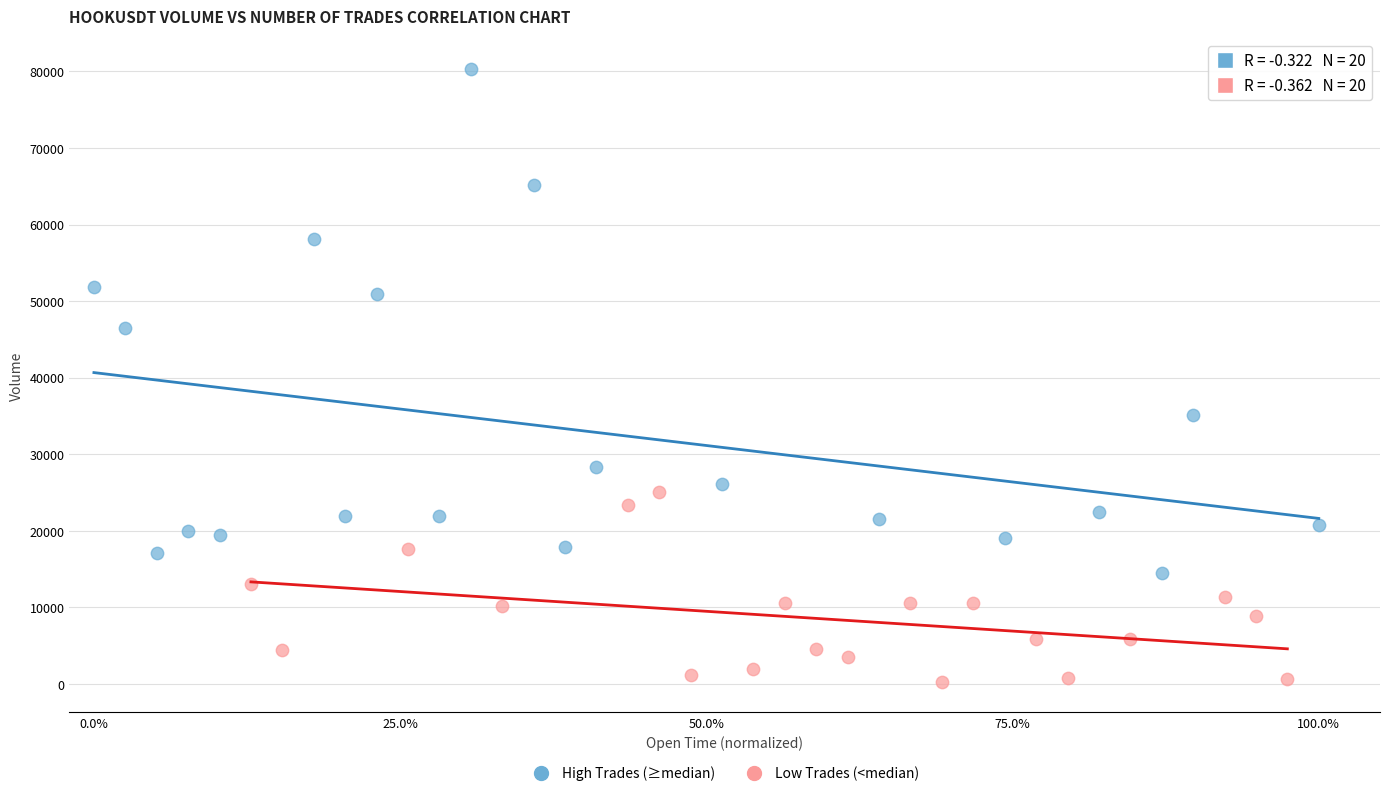

Which series reaches the minimum Y coordinate?

Low Trades (<median)